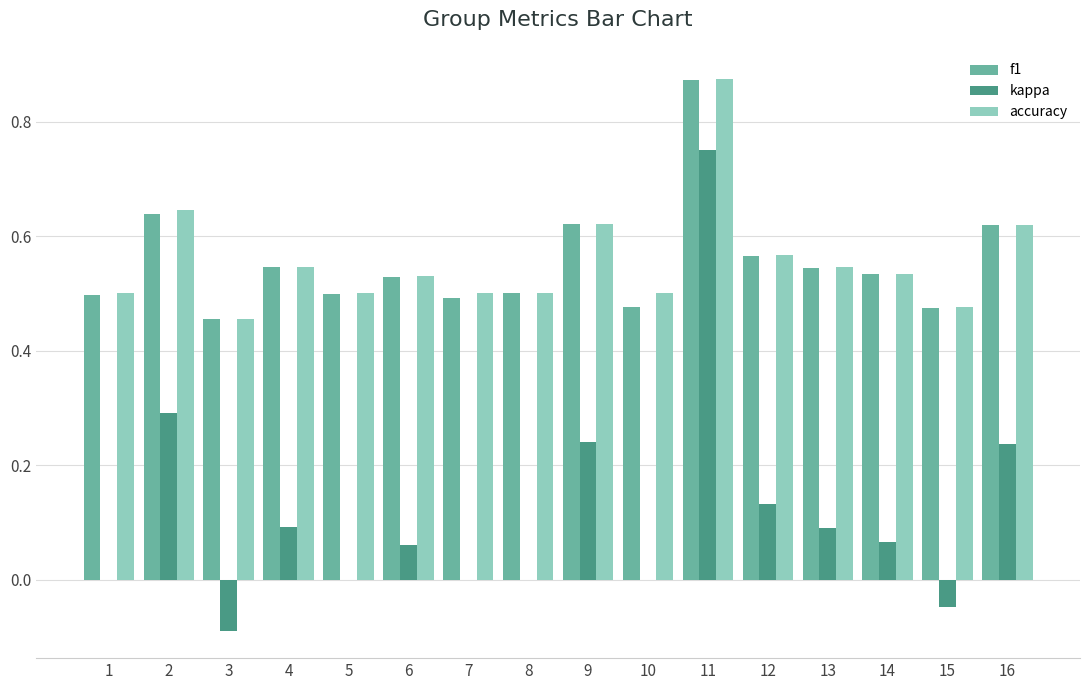

How many groups of bars are there?

16